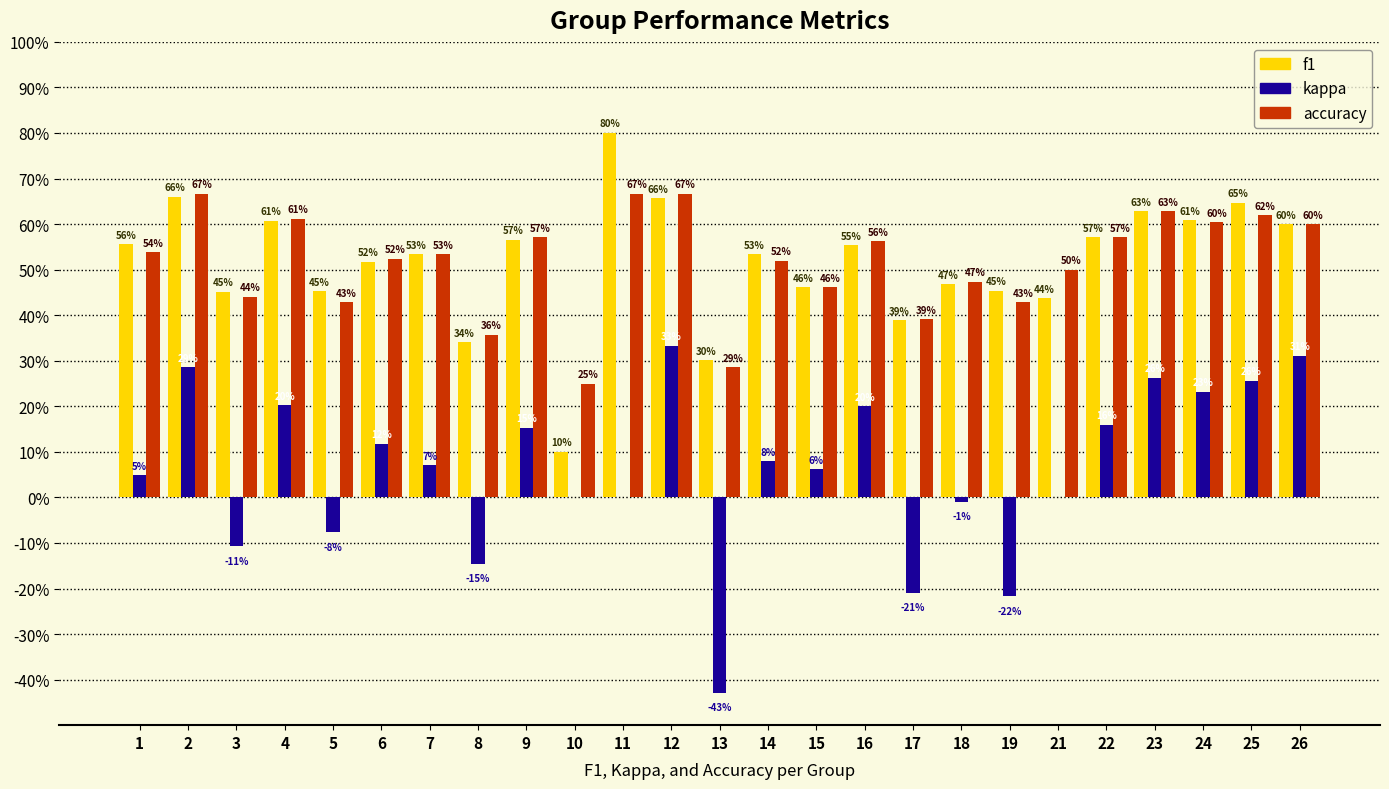

What are all the series names shown in the legend?

f1, kappa, accuracy